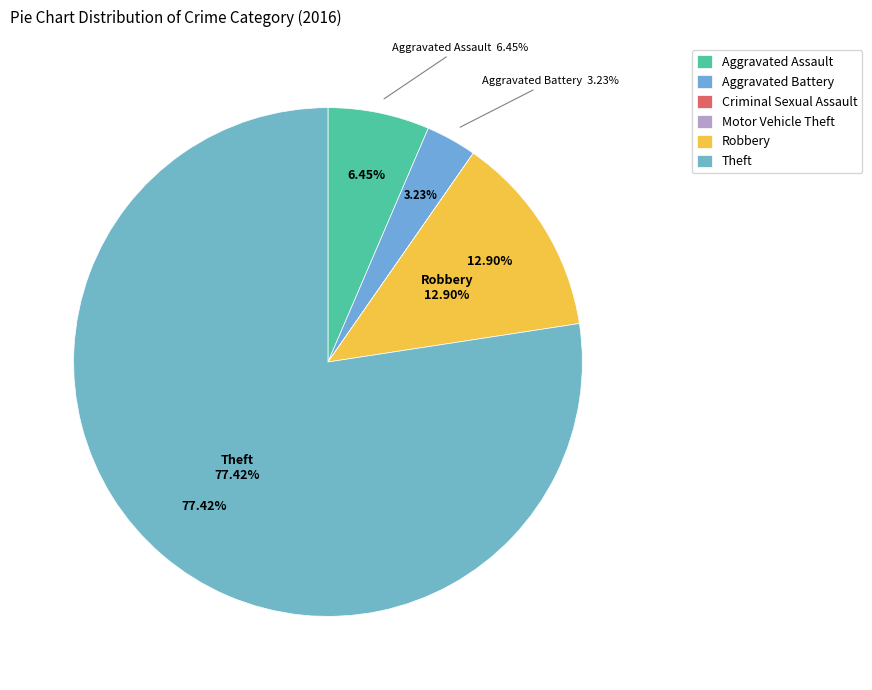

What is the change in value from Aggravated Assault to Aggravated Battery?

-1